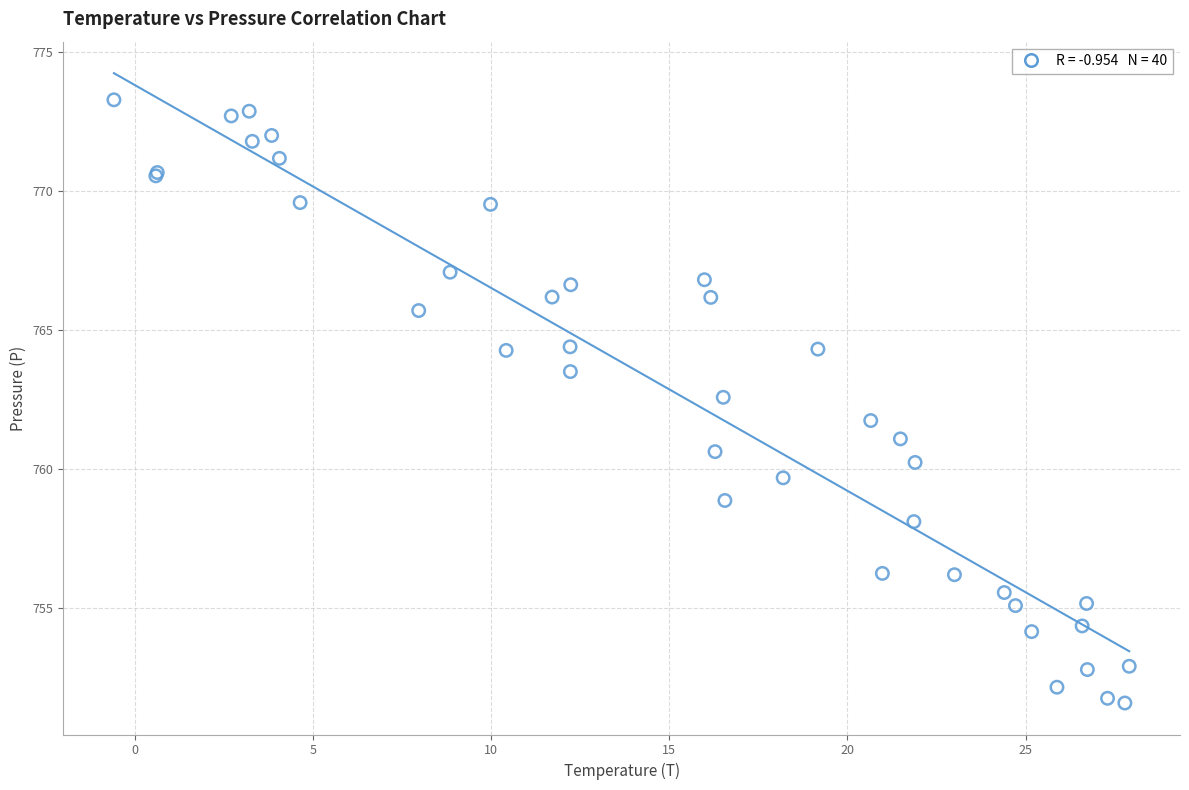

What Y value in the scatter plot is closest to 762?

761.7